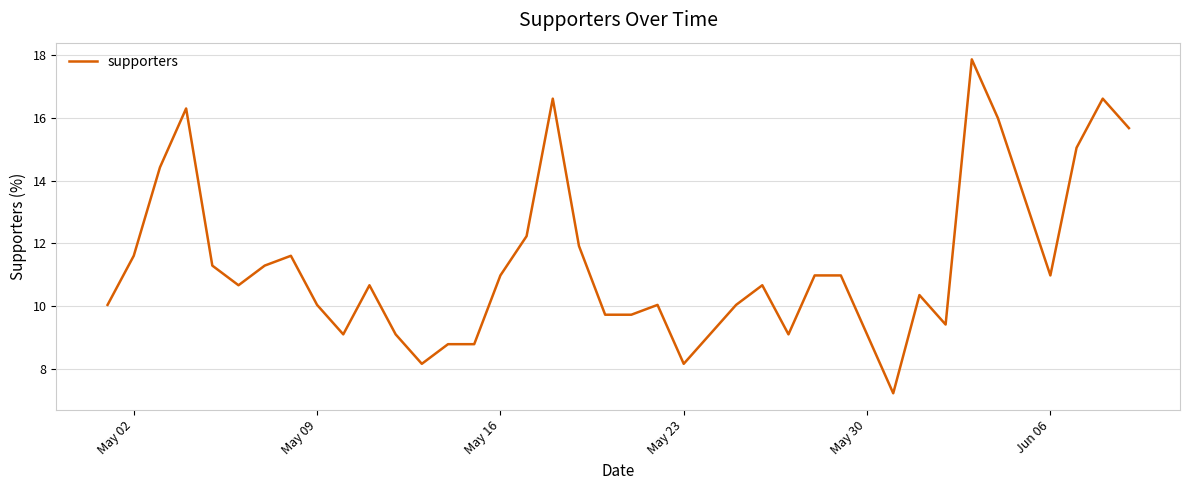

What is the maximum value shown in the chart?

17.9